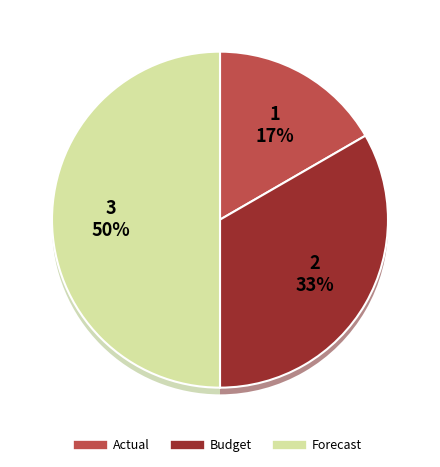

To the nearest percent, what percentage of the pie is Forecast?

50%